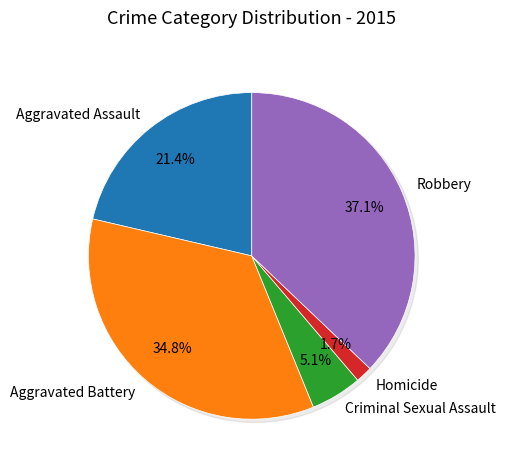

To the nearest percent, what is the average slice percentage?

20%